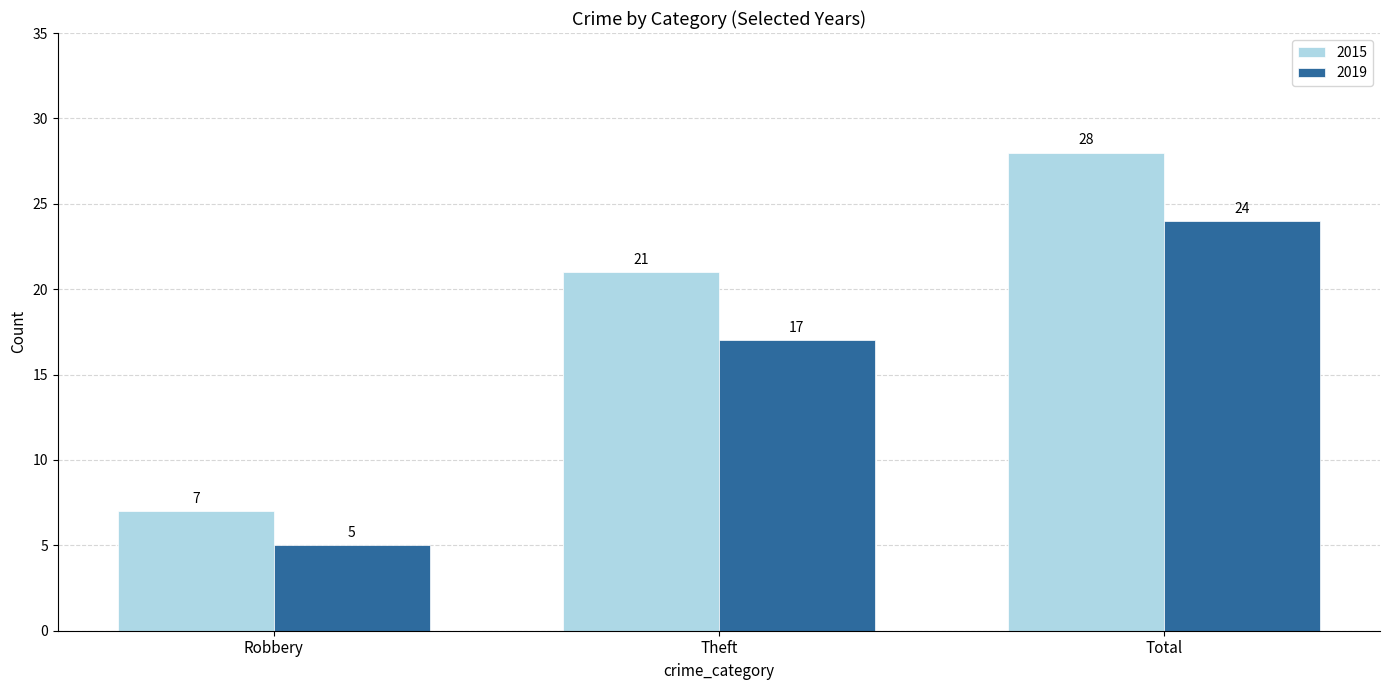

Rank the series by their maximum value, from highest to lowest.

2015, 2019